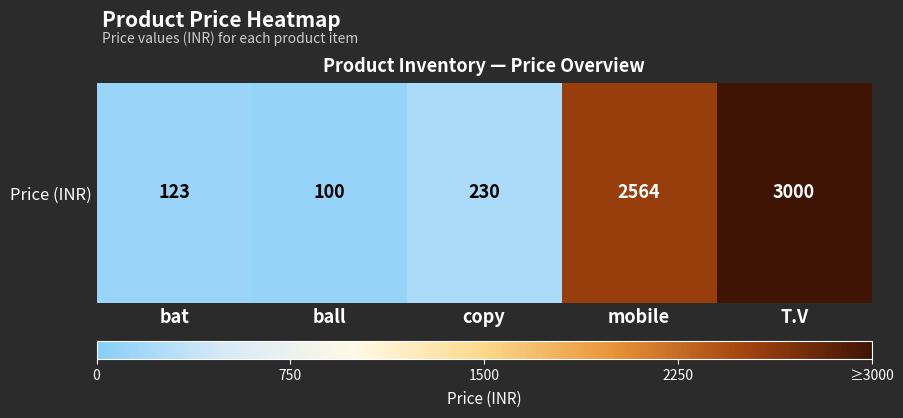

How many data points are less than 230?

2